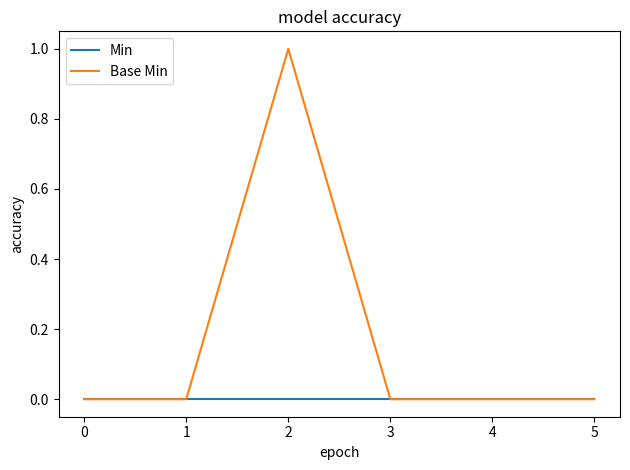

The Base Min series shows 1 at 2. True or false?

True